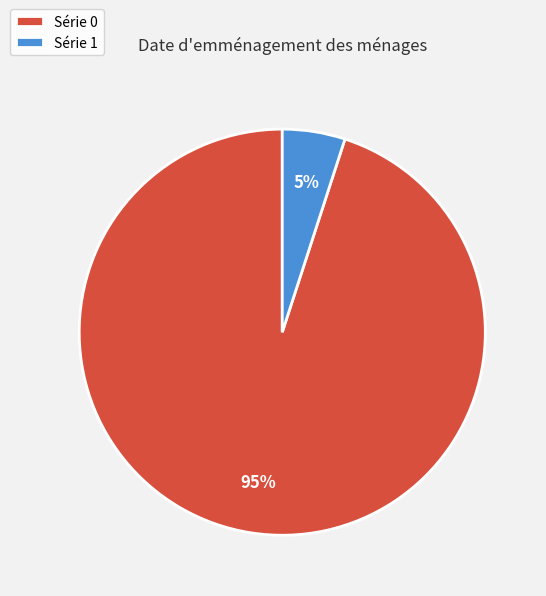

True or false: Série 1 accounts for 5% of the total.

True